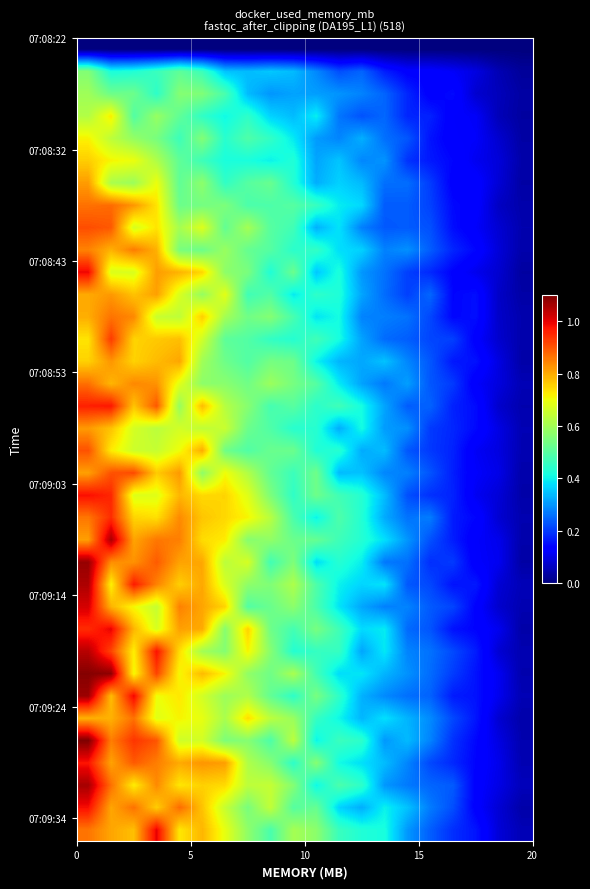

What is the maximum value shown in the chart?

1.1